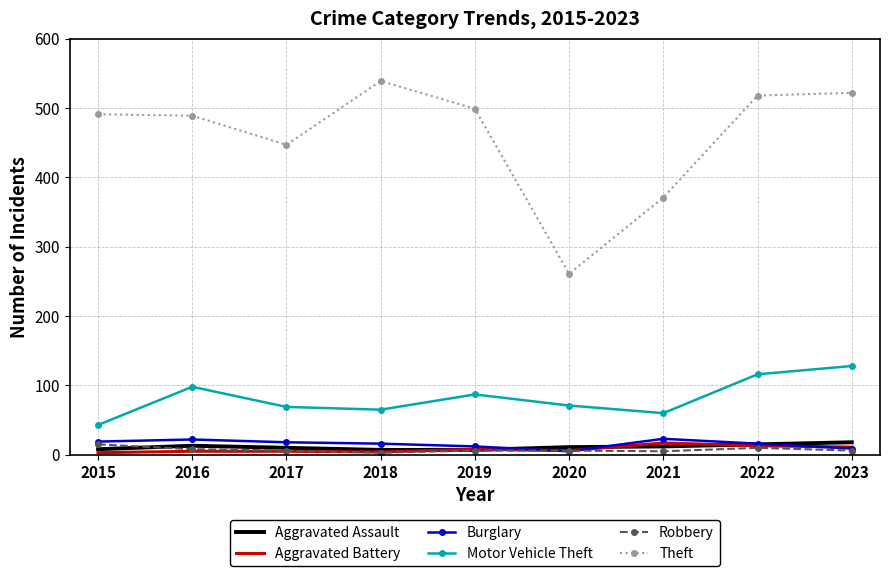

True or false: Aggravated Battery and Motor Vehicle Theft cross at least once.

False